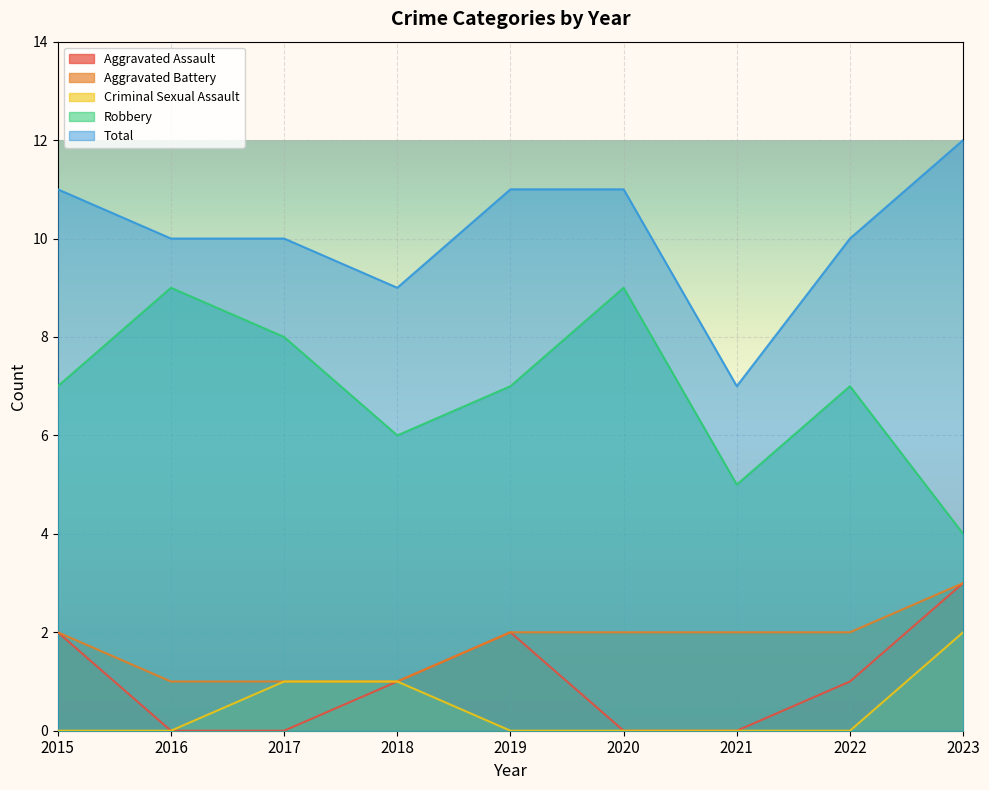

What is the sum of the Aggravated Assault values at 2016 and 2015?

2